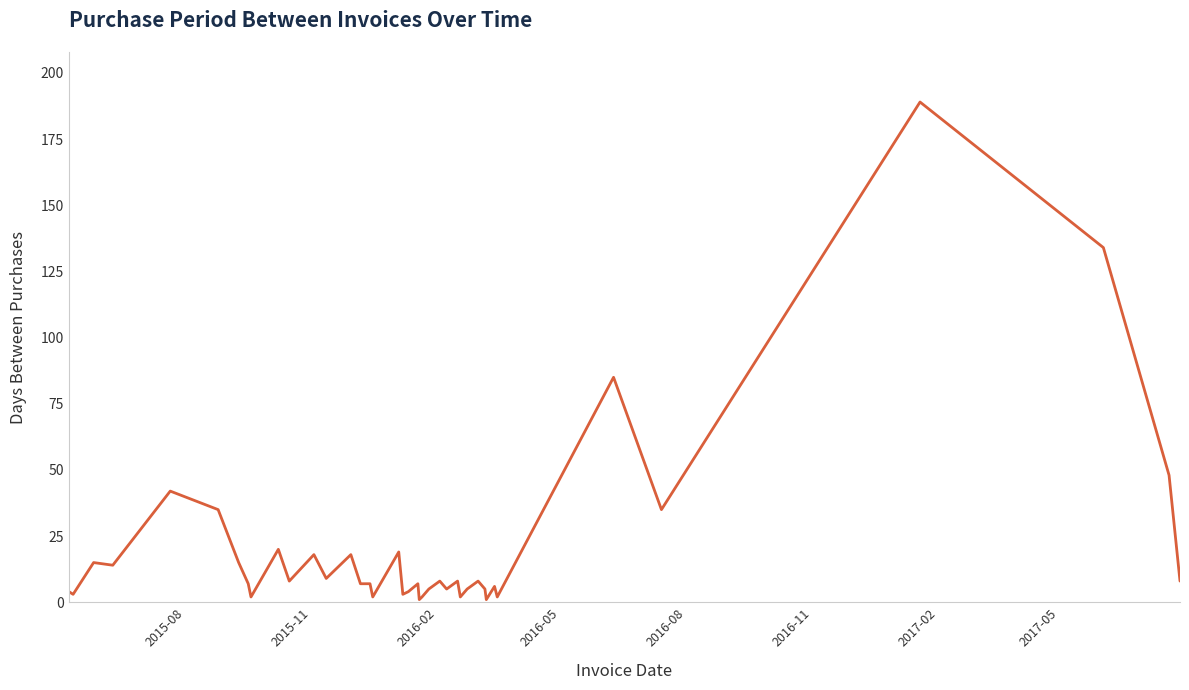

True or false: there are more than 2 points higher than both neighbors.

True